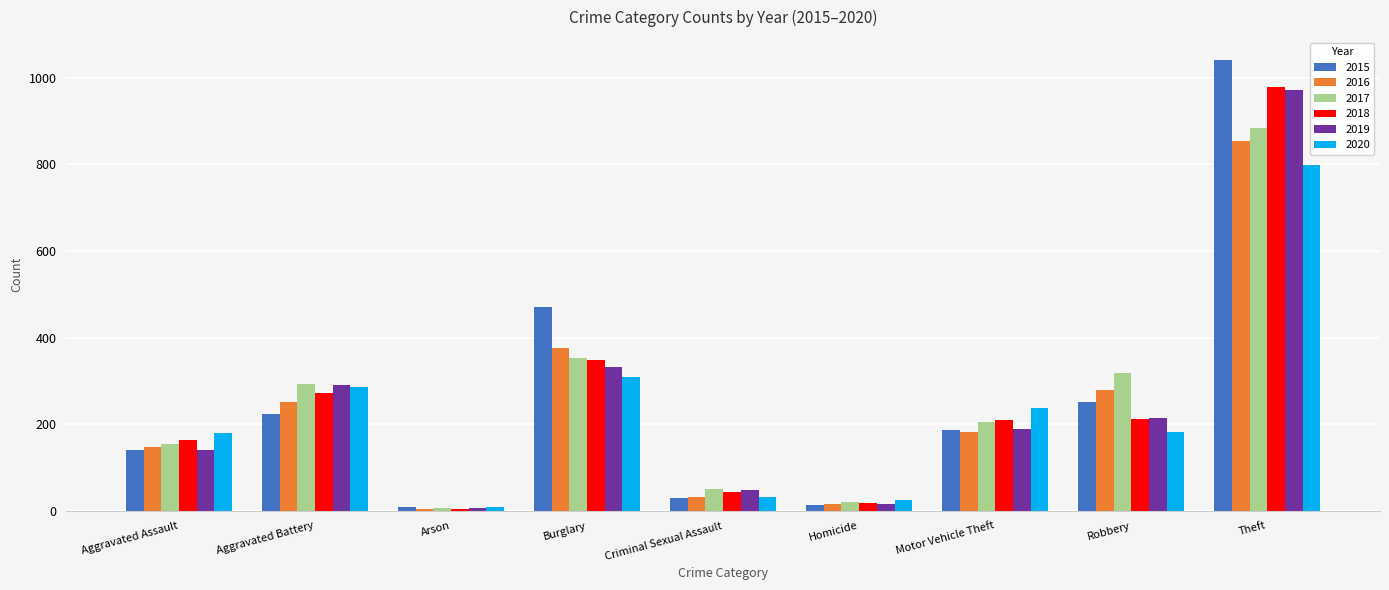

What are all the series names shown in the legend?

2015, 2016, 2017, 2018, 2019, 2020